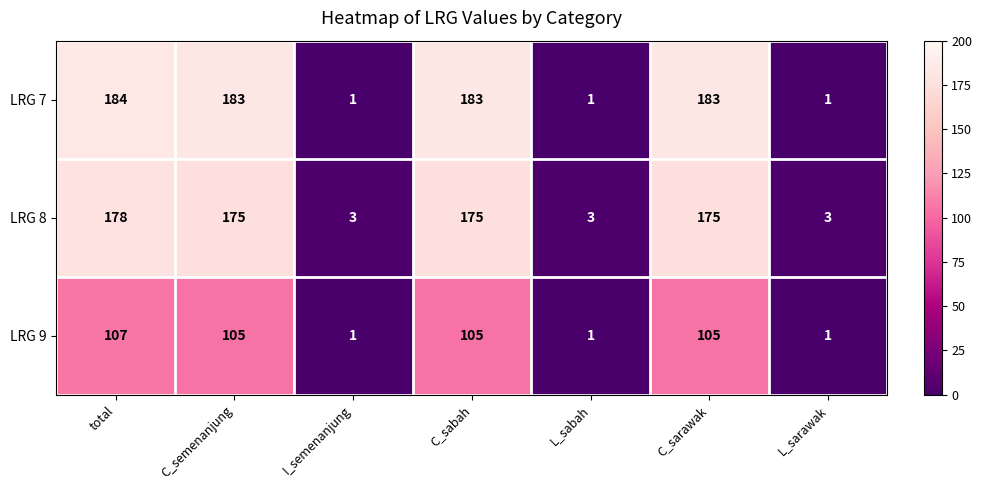

How many distinct data groups are displayed?

3